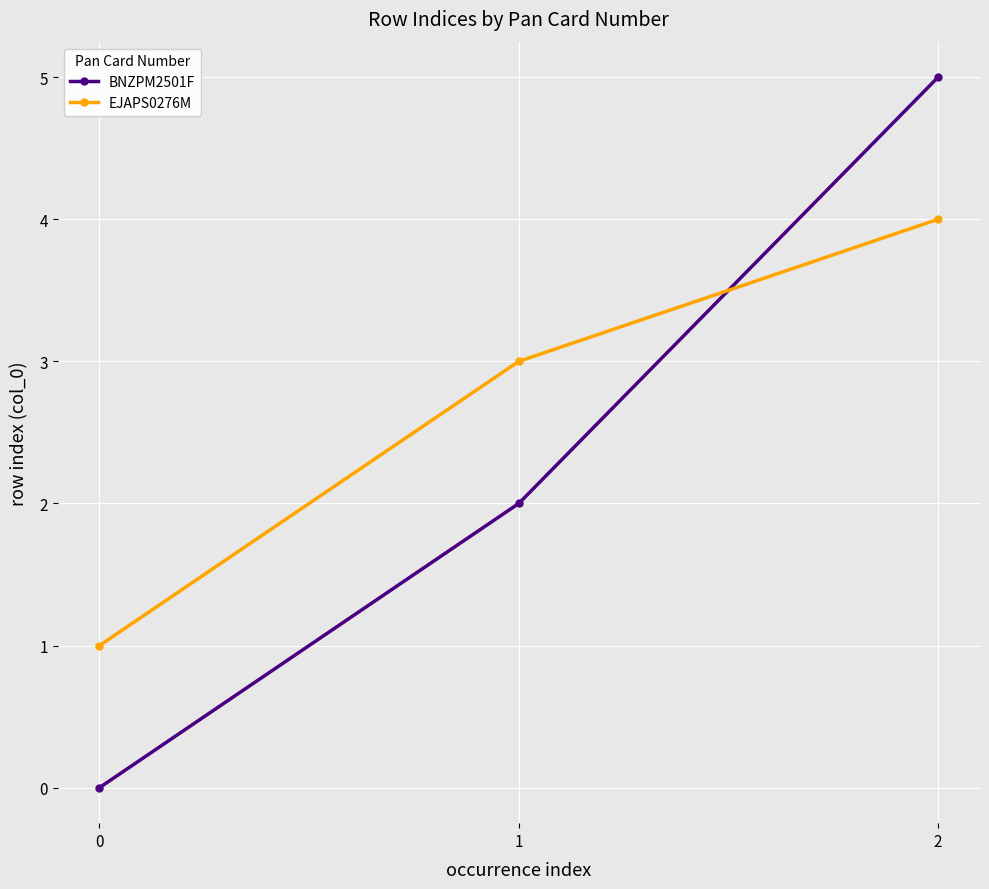

How many values in the EJAPS0276M series are below 3?

1